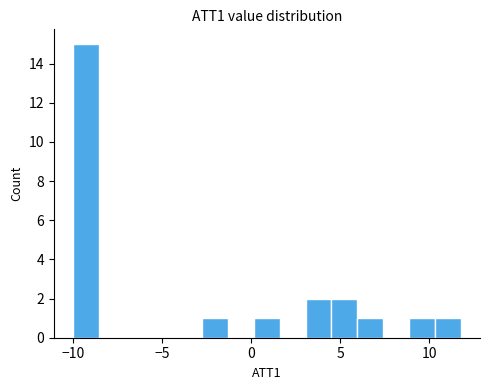

Read against the x-axis, roughly where is the centre of the tallest bar?

-9.5